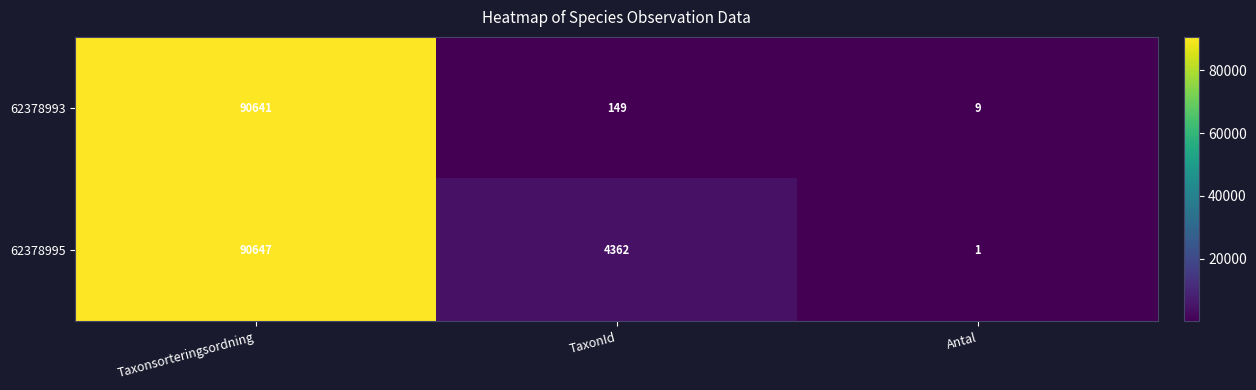

Reading left to right, extract all data points from this chart.

62378993: Taxonsorteringsordning=90641	TaxonId=149	Antal=9
62378995: Taxonsorteringsordning=90647	TaxonId=4362	Antal=1